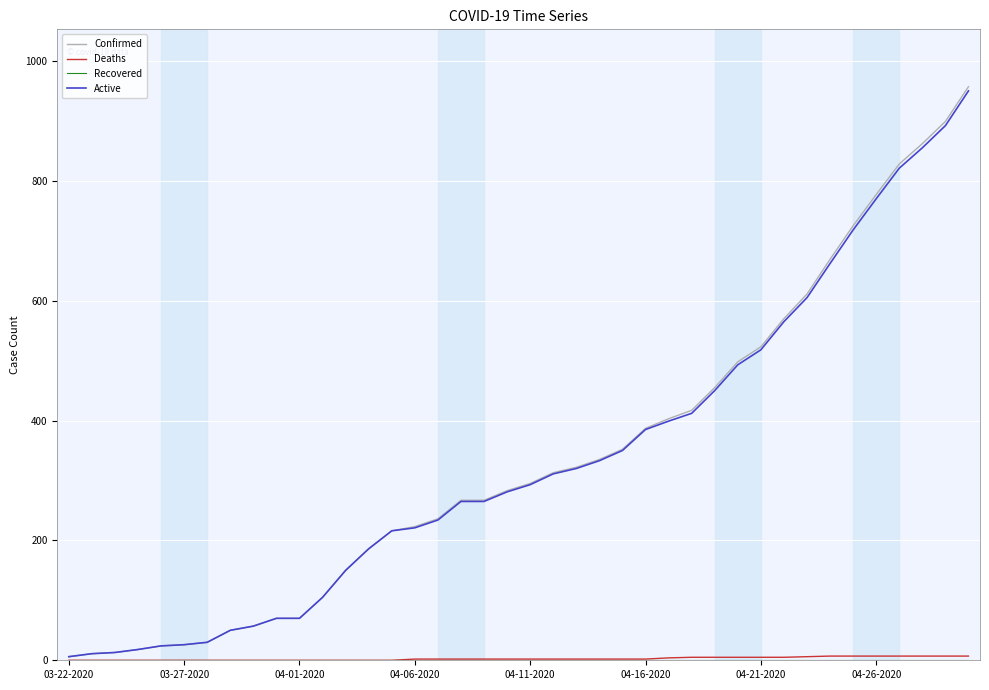

Which series has the largest range (max minus min)?

Confirmed